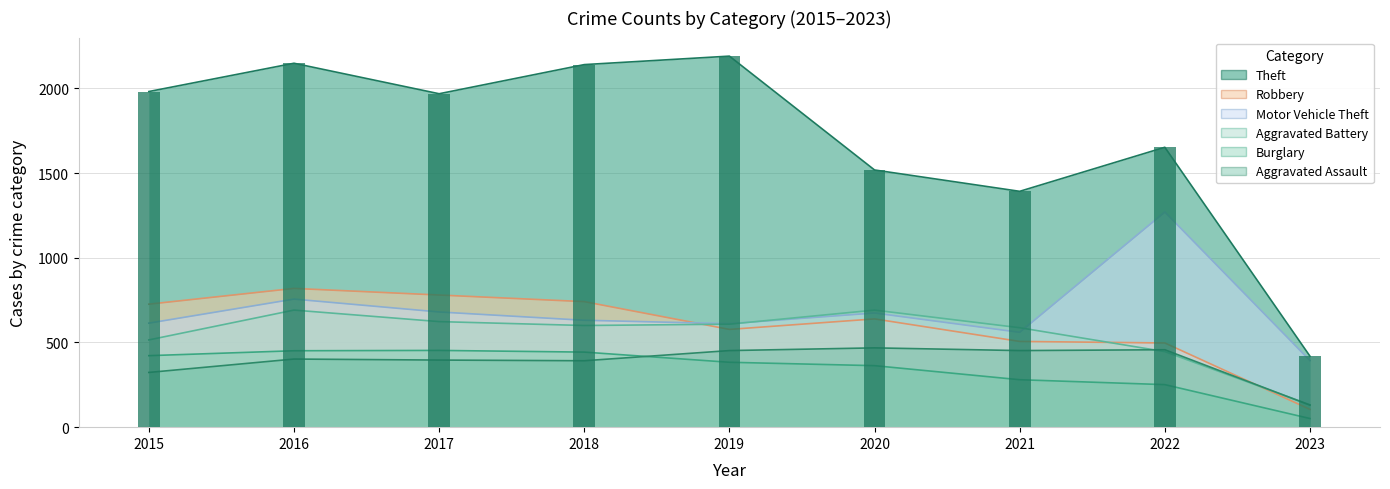

What is the total value across all series at 2023?

1230